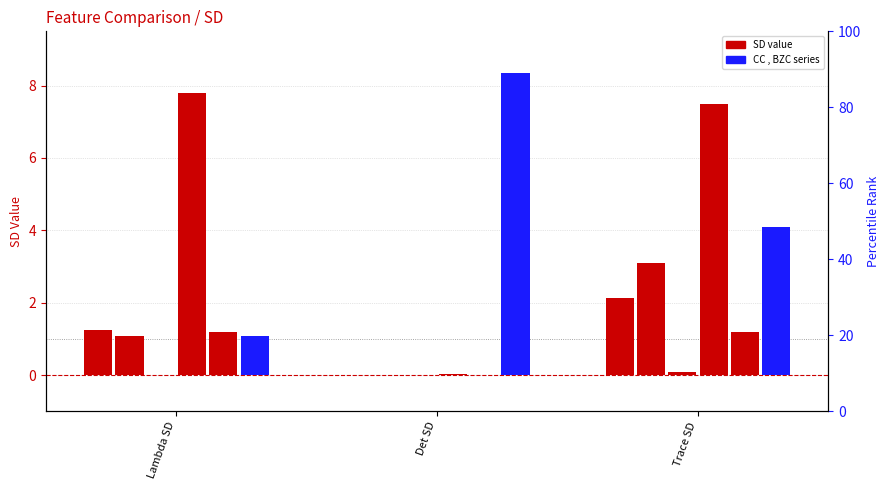

List the series in order of their peak value, lowest first.

MAV , LSG, MAV , SSC, MAV , CC, MAV , BZC, MAV , WAMP, CC , BZC